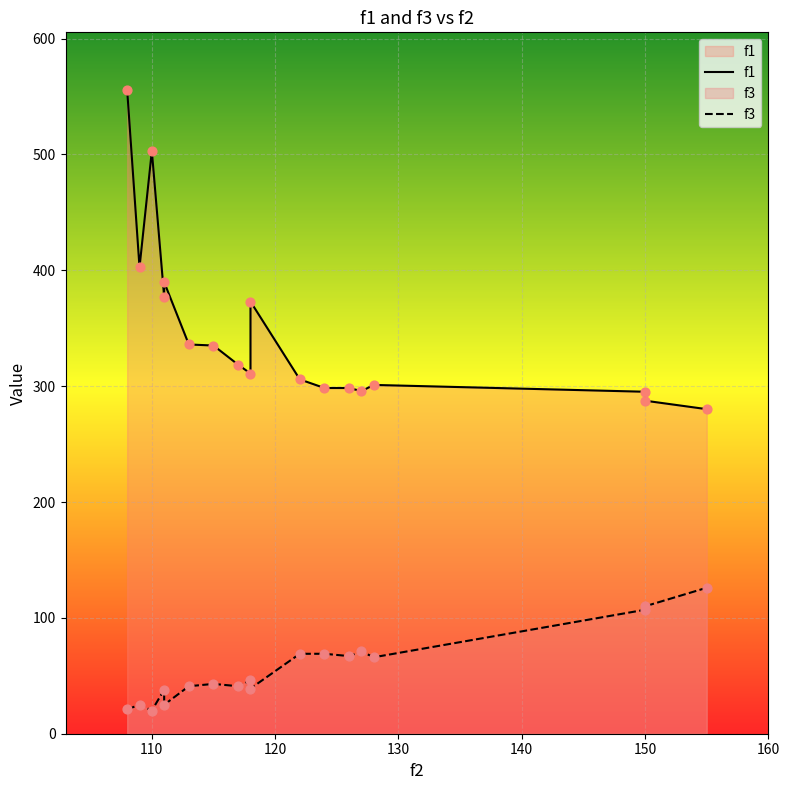

Which series has the widest spread of Y values?

f1